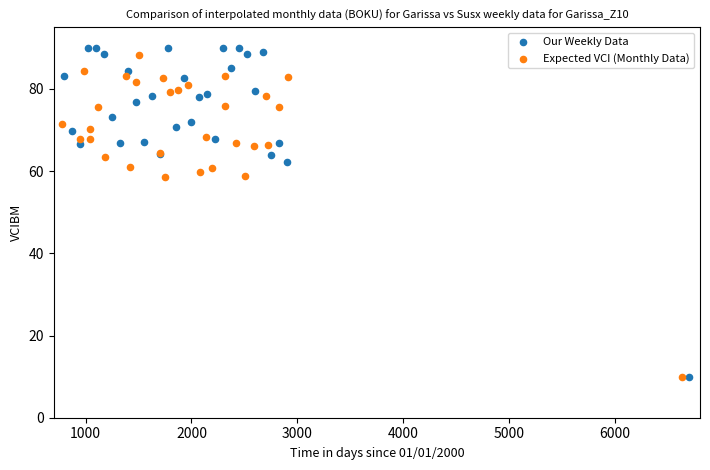

What are all the series names shown in the legend?

Our Weekly Data, Expected VCI (Monthly Data)